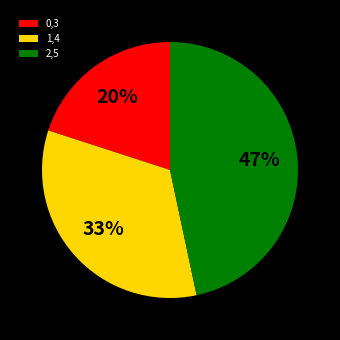

Which has a higher value, 0,3 or 1,4?

1,4